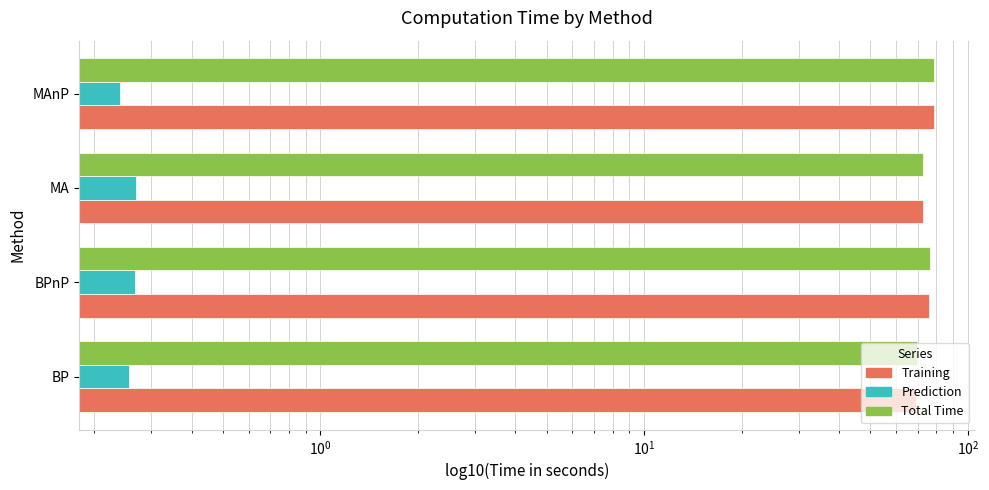

How many Prediction values are between 0 and 1?

4